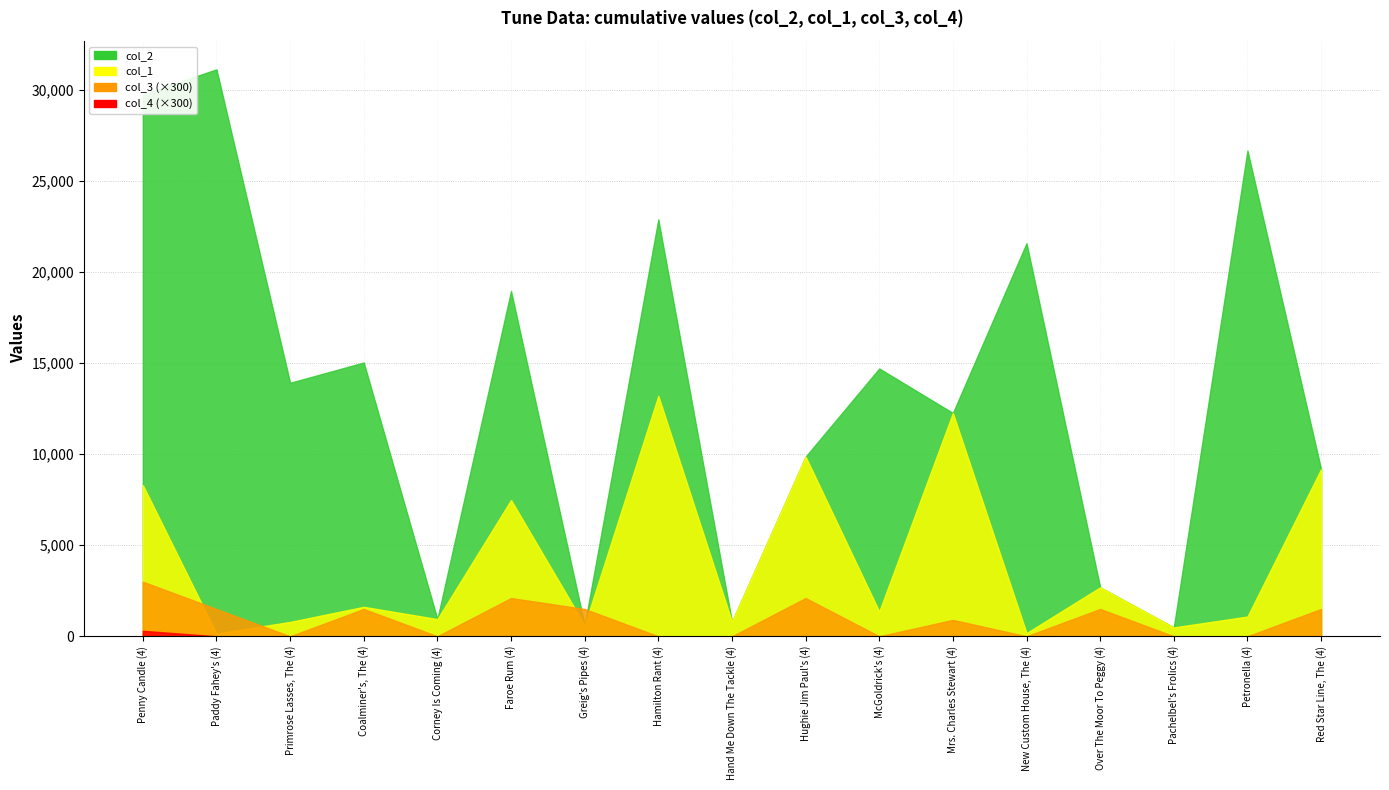

Does the chart have visible grid lines?

Yes